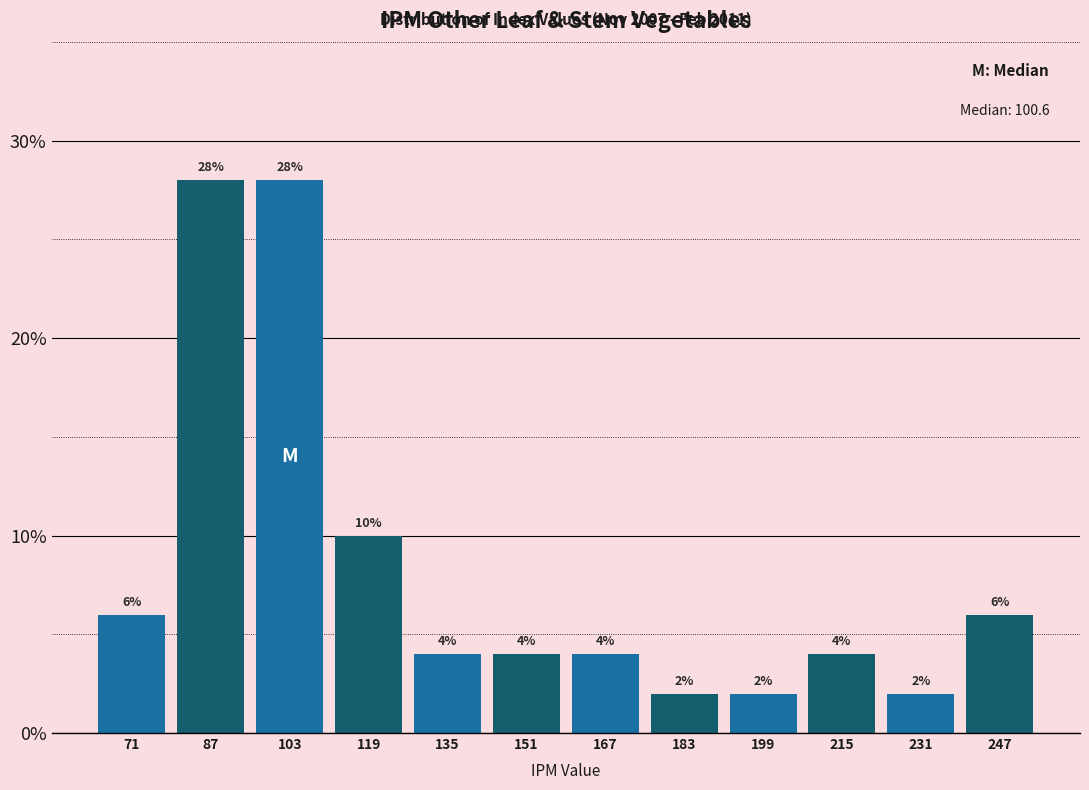

How tall is the bar that spans 208 to 224 on the x-axis? The bar edges are not printed on the chart, so give them approximately, as read against the axis.

4